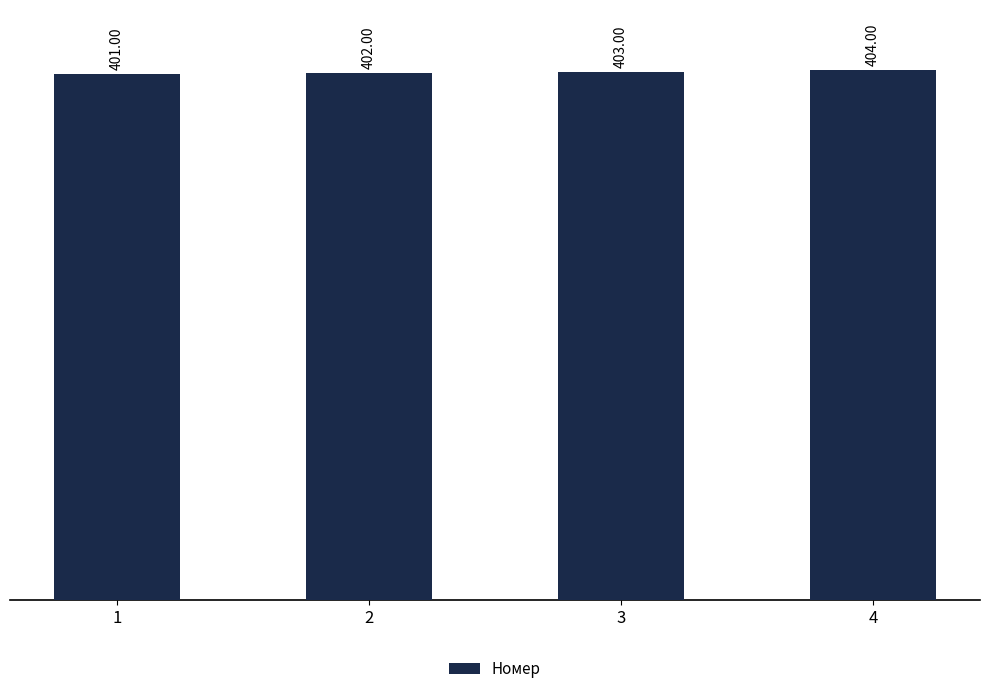

Rank the categories by value from highest to lowest.

4, 3, 2, 1